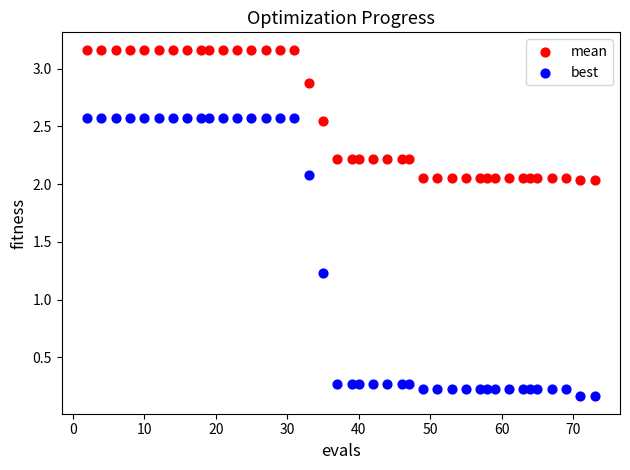

In the best series, what Y value is closest to 1?

1.2